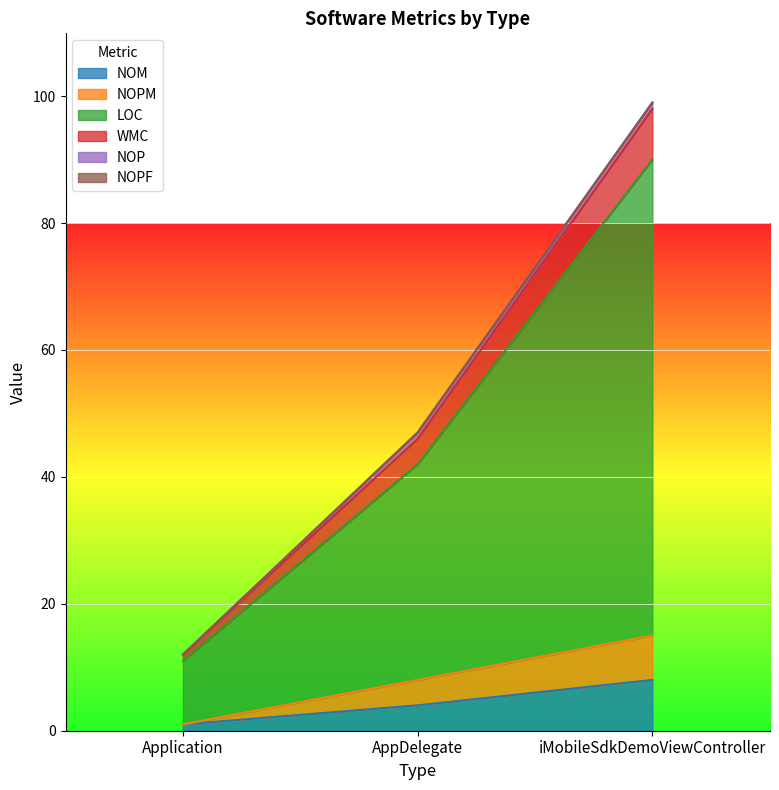

What position from the left is iMobileSdkDemoViewController?

3